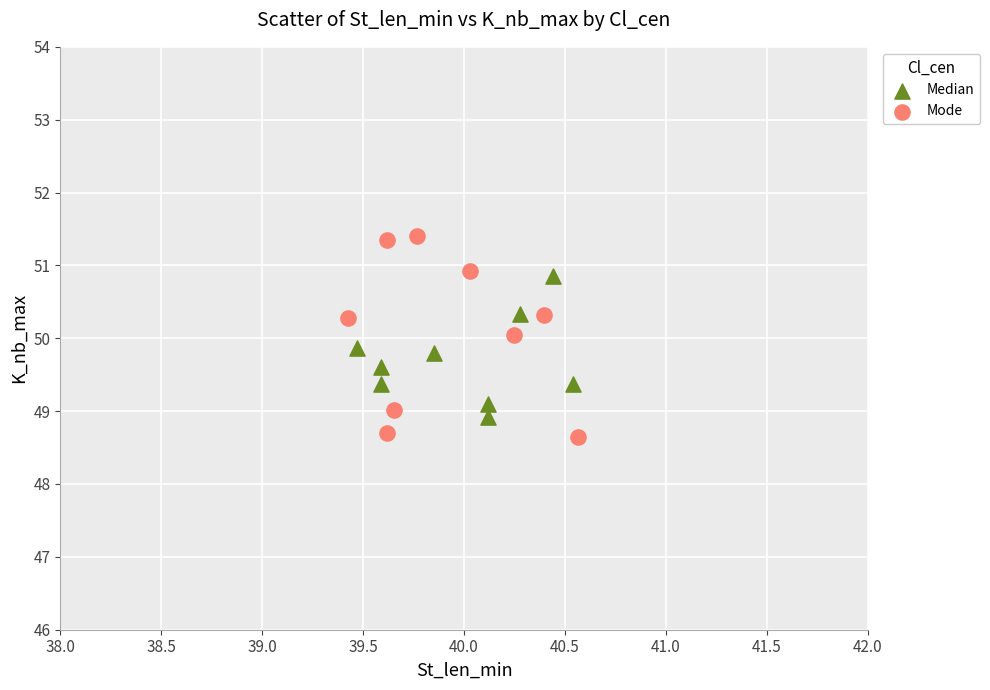

Which series reaches the maximum Y coordinate?

Mode